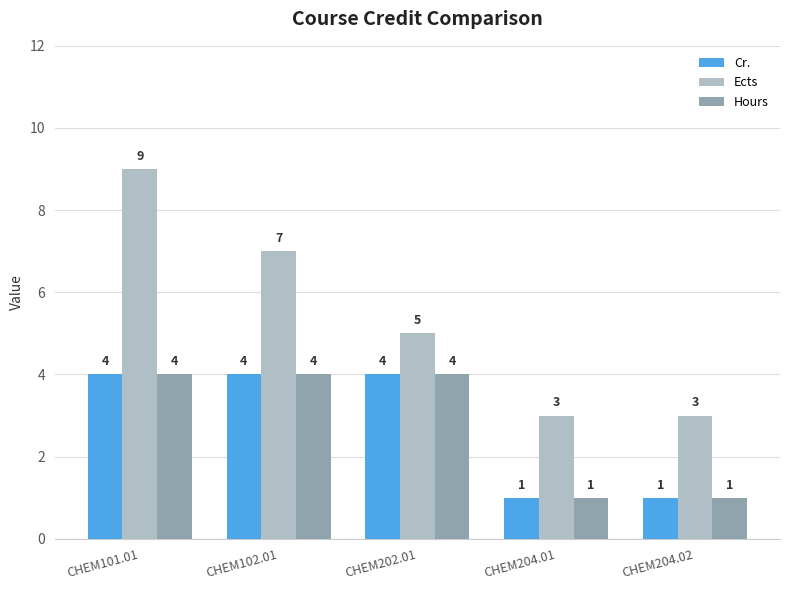

What is the difference between the maximum and minimum values in the Ects series?

6